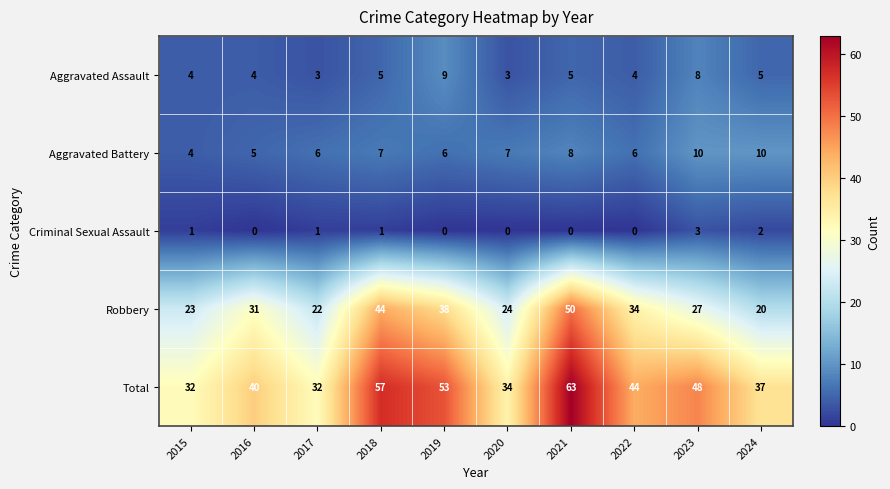

The Aggravated Assault series shows 1 at 2020. True or false?

False